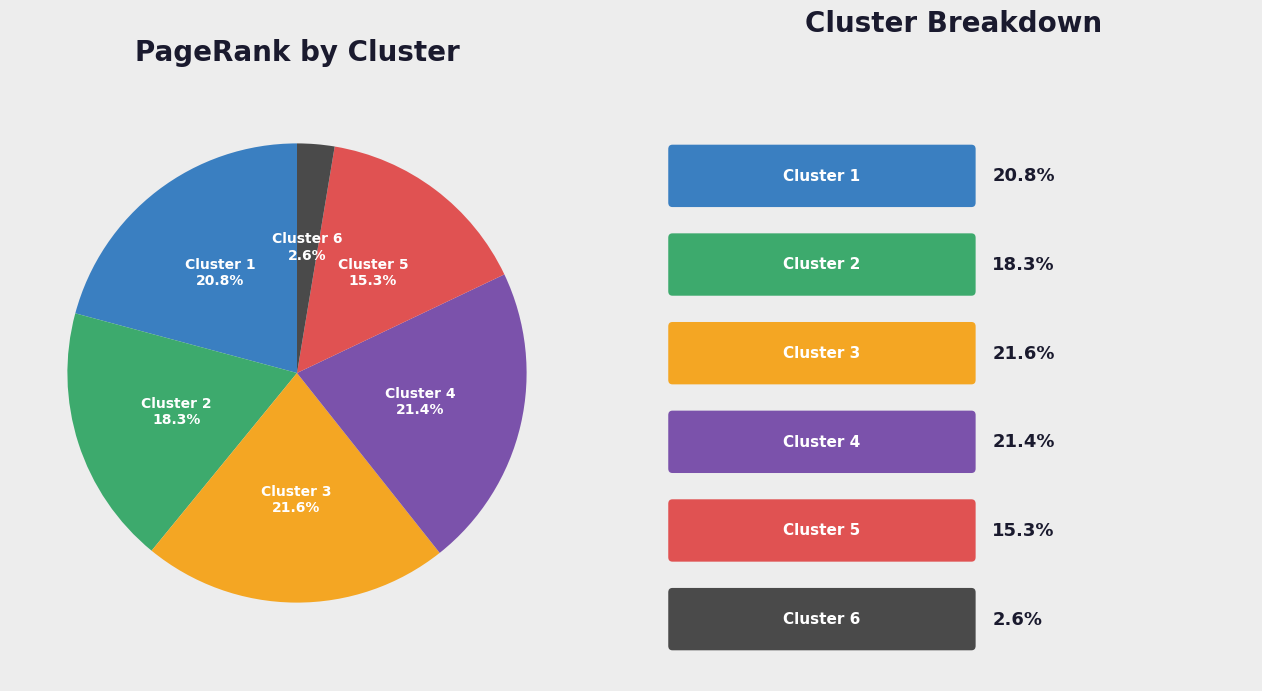

Count the number of slices in the pie.

6